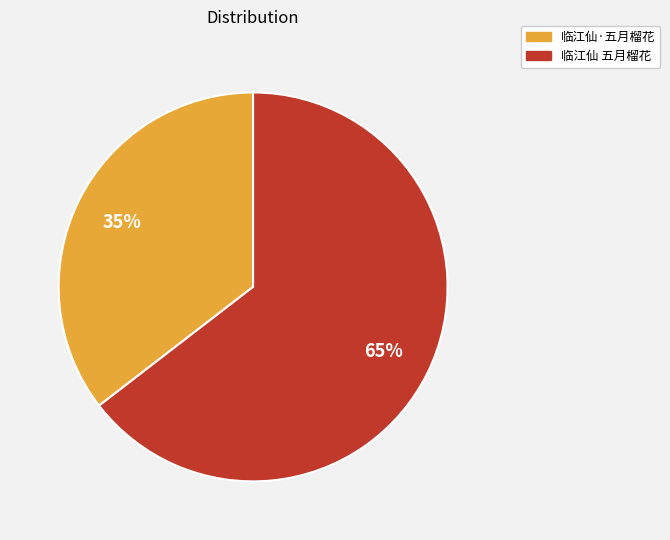

Is it true that 临江仙·五月榴花 is 22% of the pie?

False